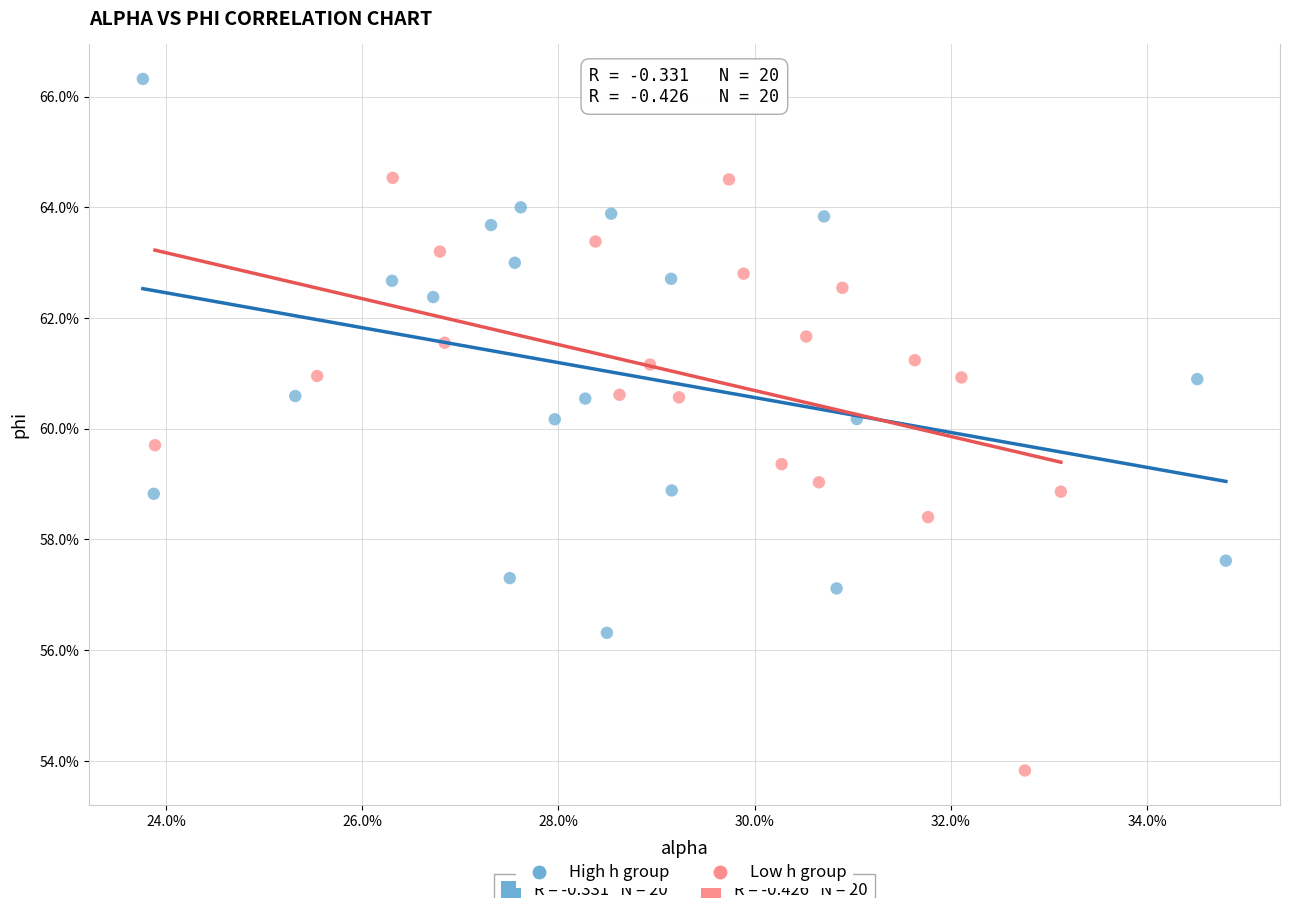

What are all the series names shown in the legend?

High h group, Low h group